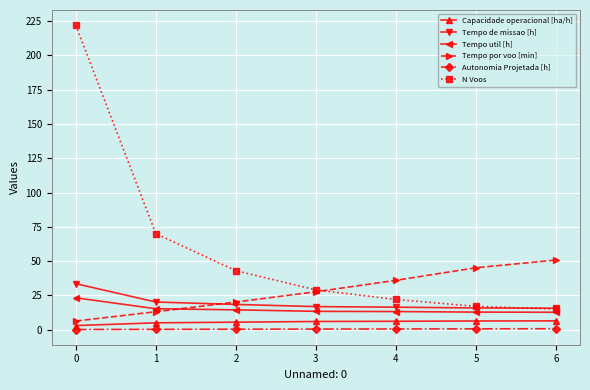

True or false: Tempo por voo [min] has more than 1 interior local peaks.

False